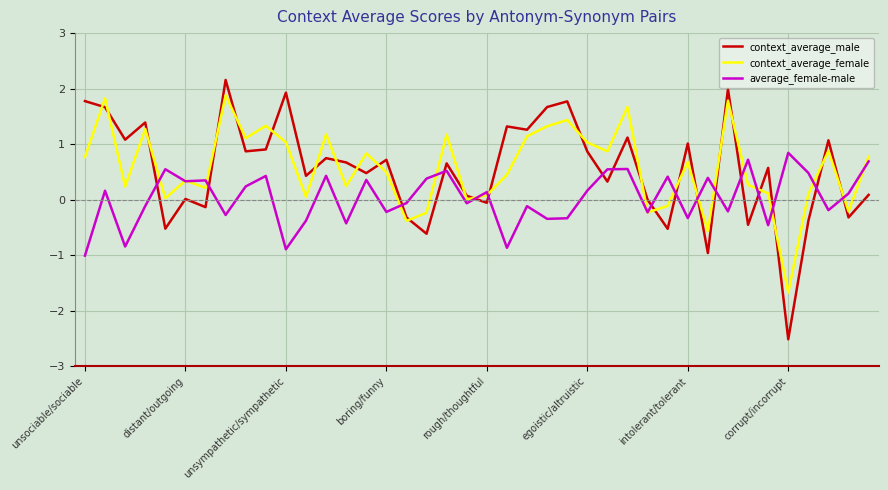

Count the number of categories in the chart.

40